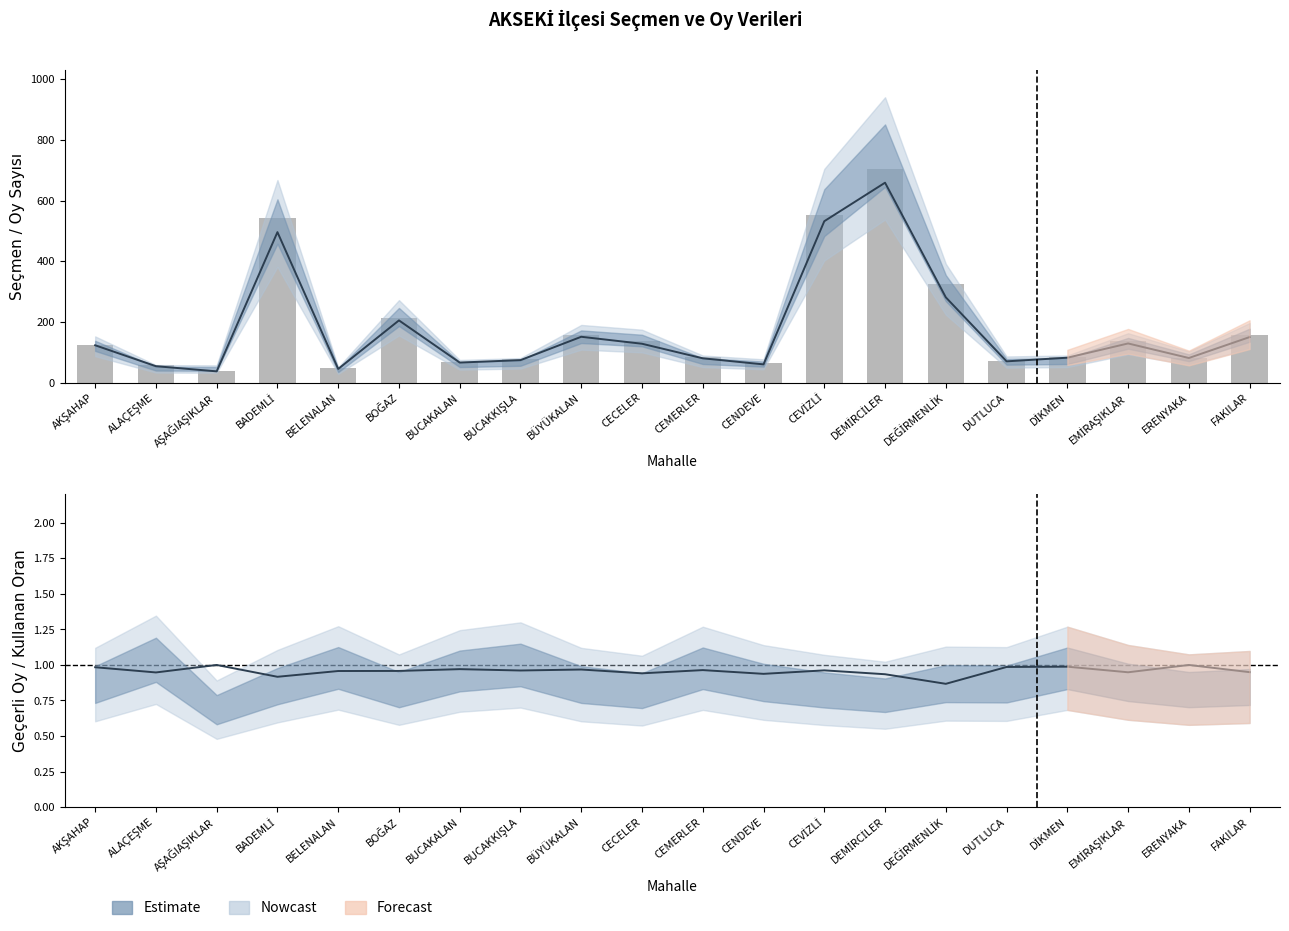

True or false: Oy Kullanan Seçmen Sayısı has a value of 17.2 at CENDEVE.

False